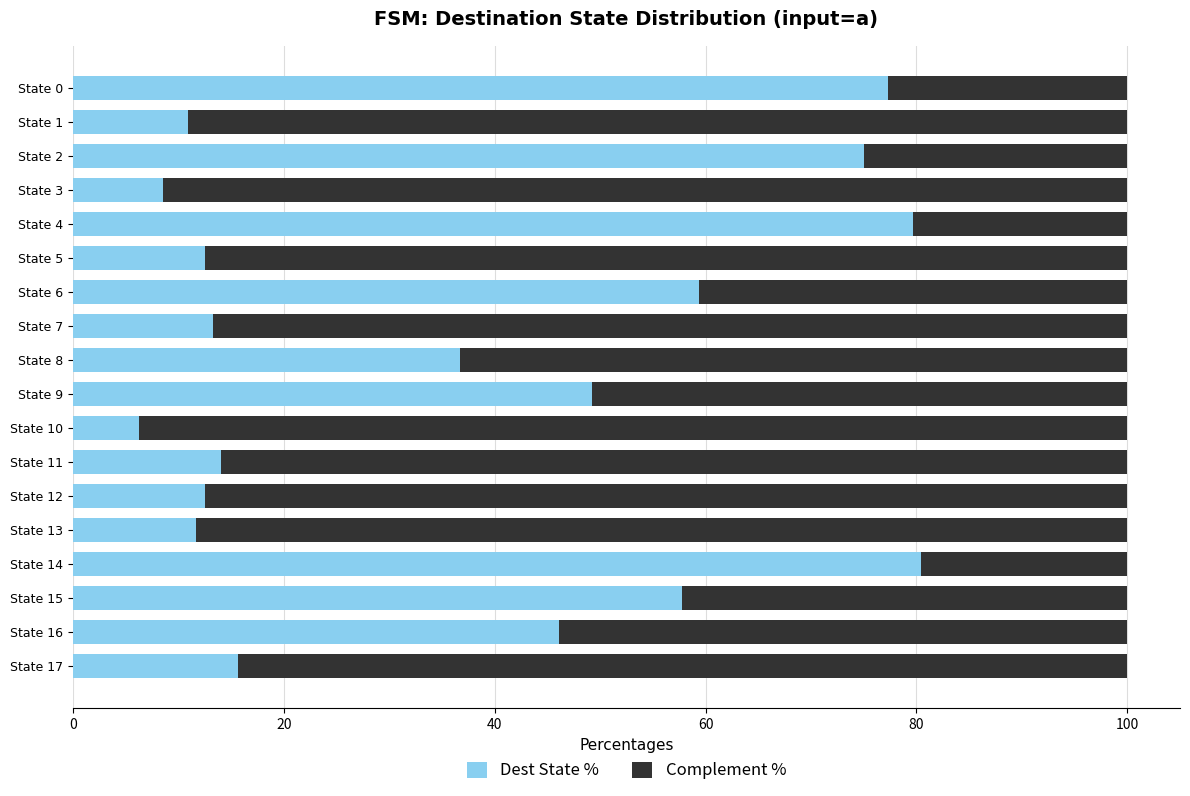

What is the highest value of the Dest State % series?

80.5